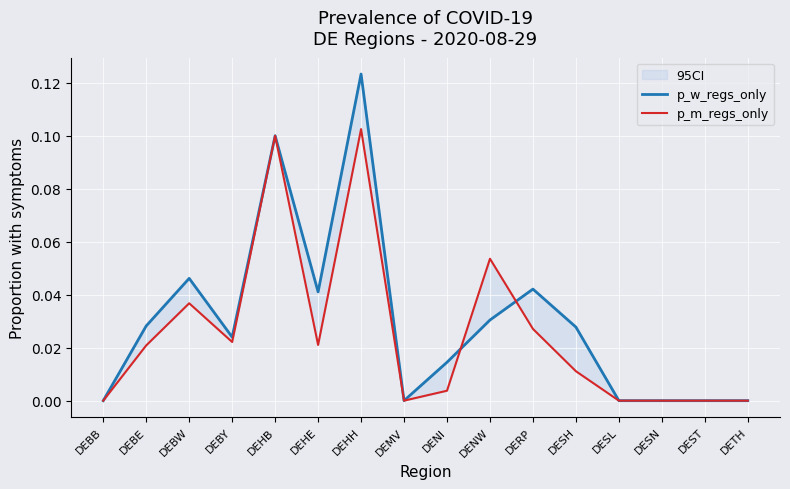

What is the sum of all p_m_regs_only values?

0.4